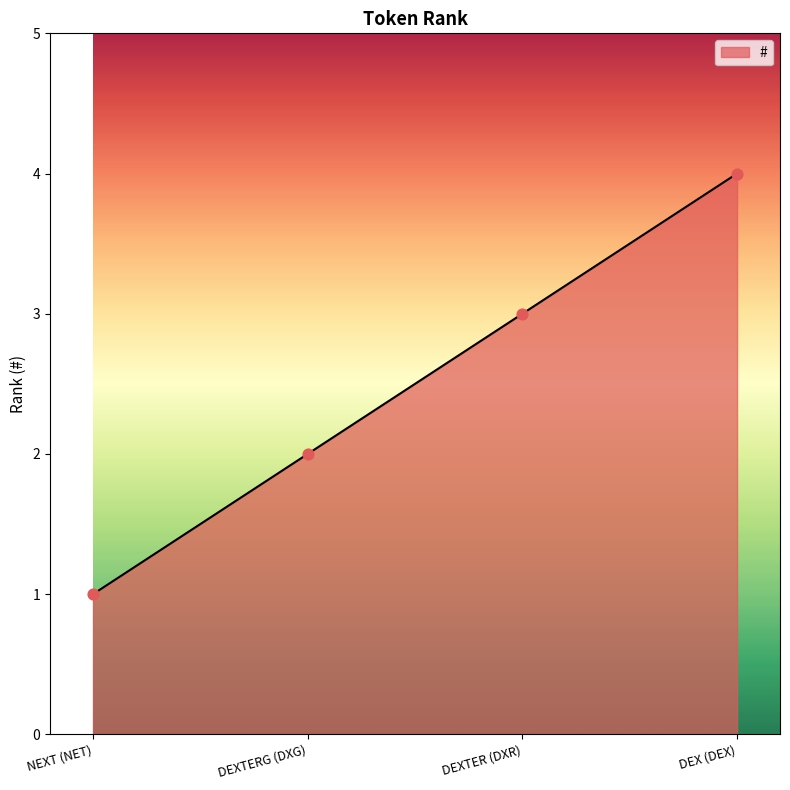

Approximately how many times larger is the value at DEXTERG (DXG) compared to NEXT (NET)?

2.0